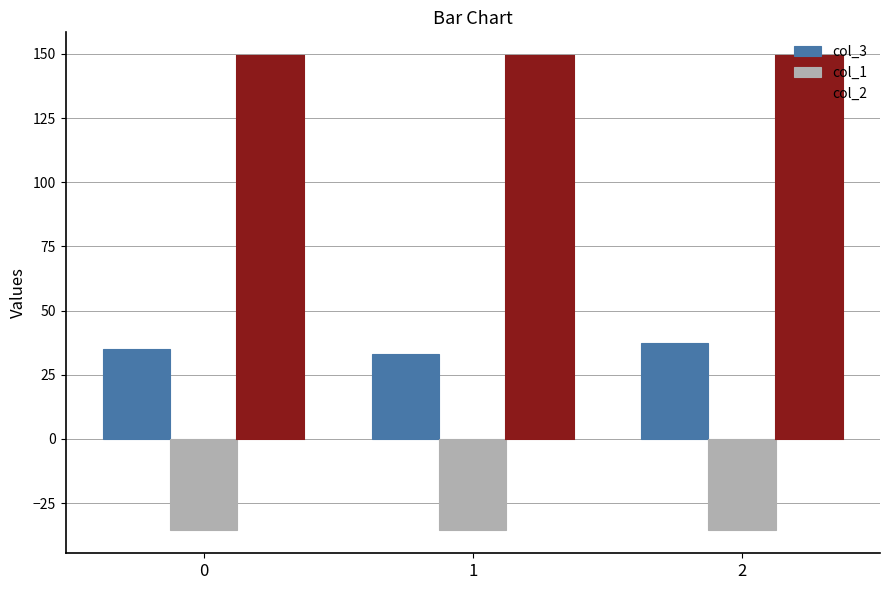

What is the maximum value for col_2?

149.2